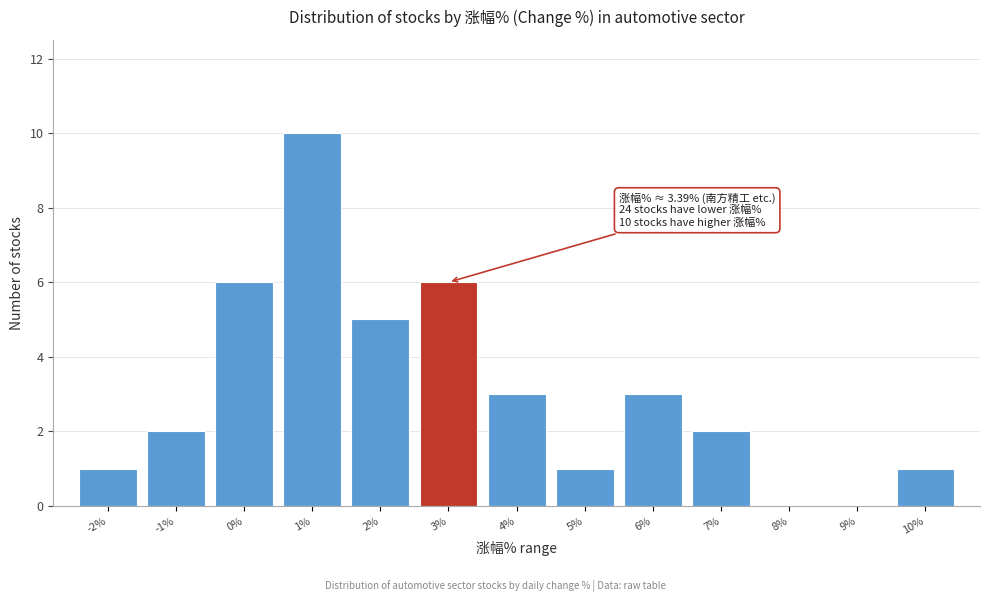

Reading left to right, transcribe all the data shown in this chart.

-2%=1	-1%=2	0%=6	1%=10	2%=5	3%=6	4%=3	5%=1	6%=3	7%=2	8%=0	9%=0	10%=1